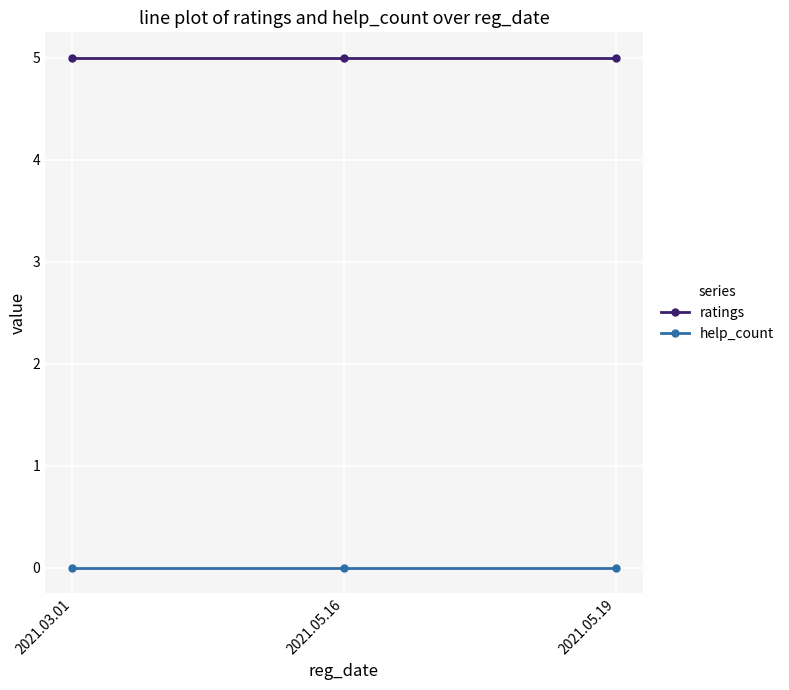

How many series are shown in this chart?

2